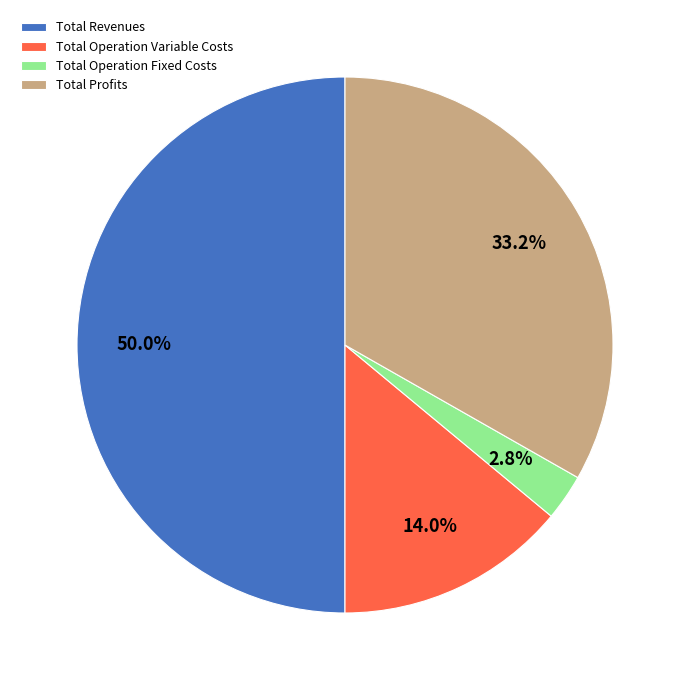

Is Total Profits the majority of the pie?

No